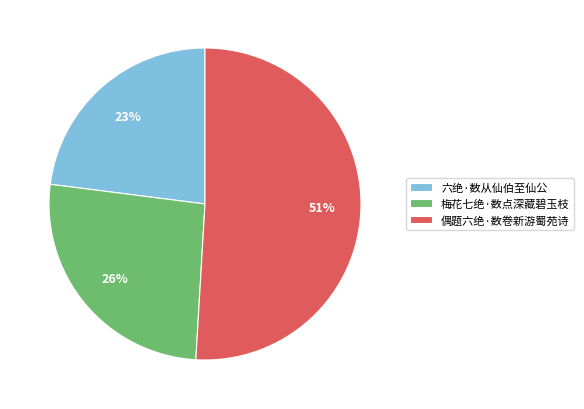

To the nearest percent, what percentage of the pie is 偶题六绝·数卷新游蜀苑诗?

51%